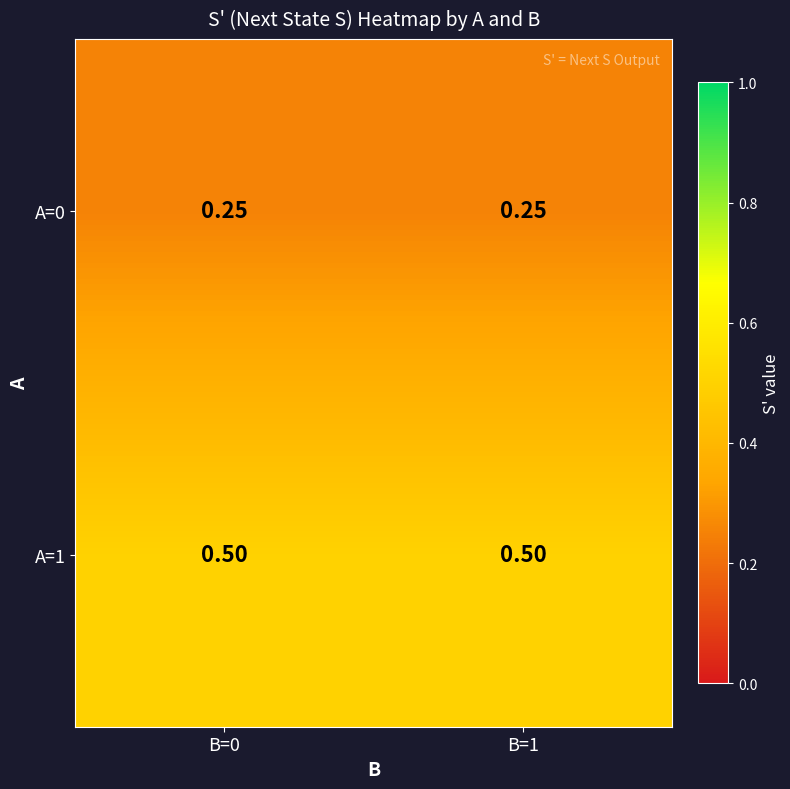

Is the value of A=0 at B=0 greater than the value of A=1 at B=1?

No